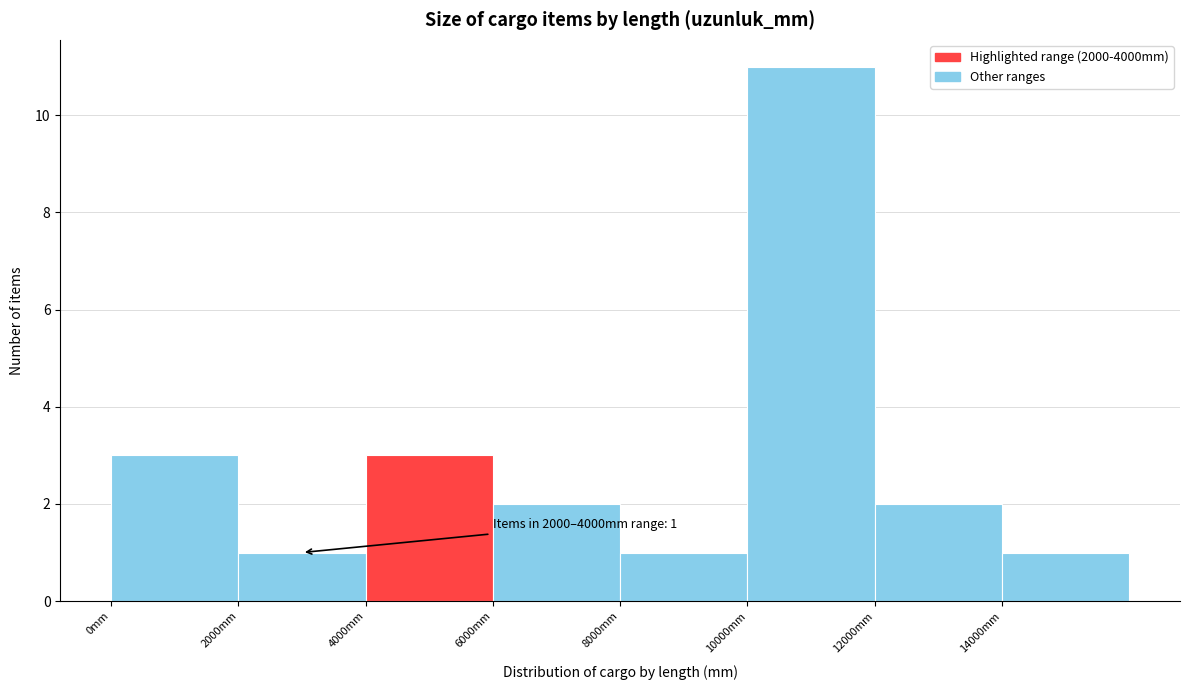

Over which range of the x-axis is the bar tallest?

10000 to 12000